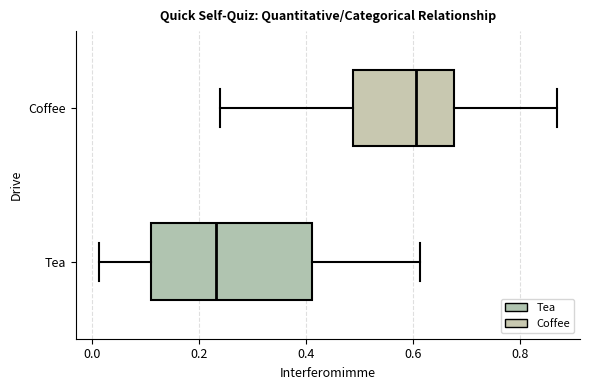

Which box is the widest, from its left edge to its right edge?

Tea